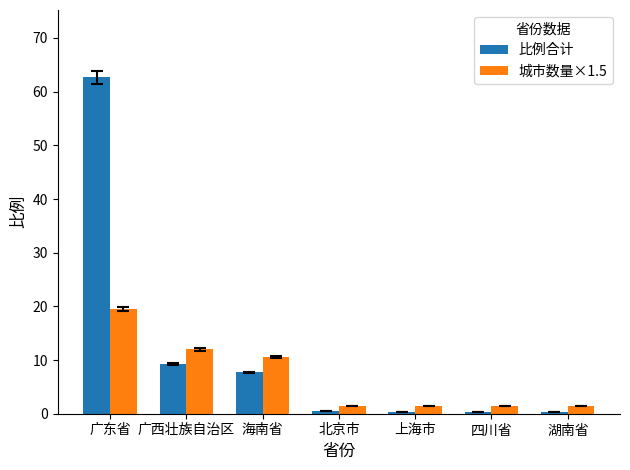

At how many categories does at least one series exceed 10?

3